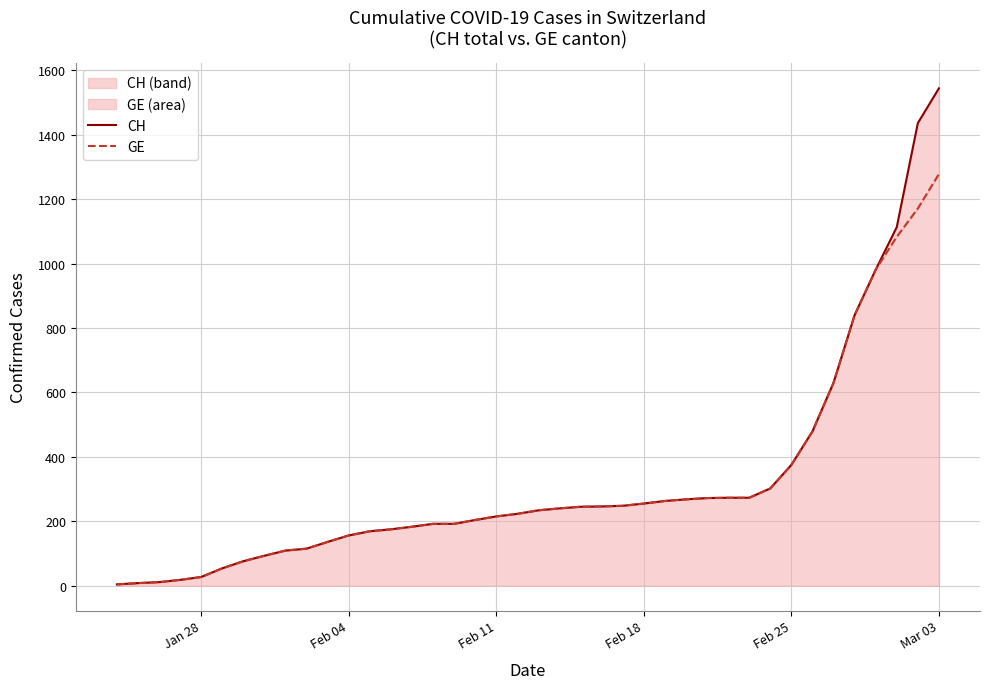

What is the approximate value of CH at Feb 11, to the nearest 10?

220